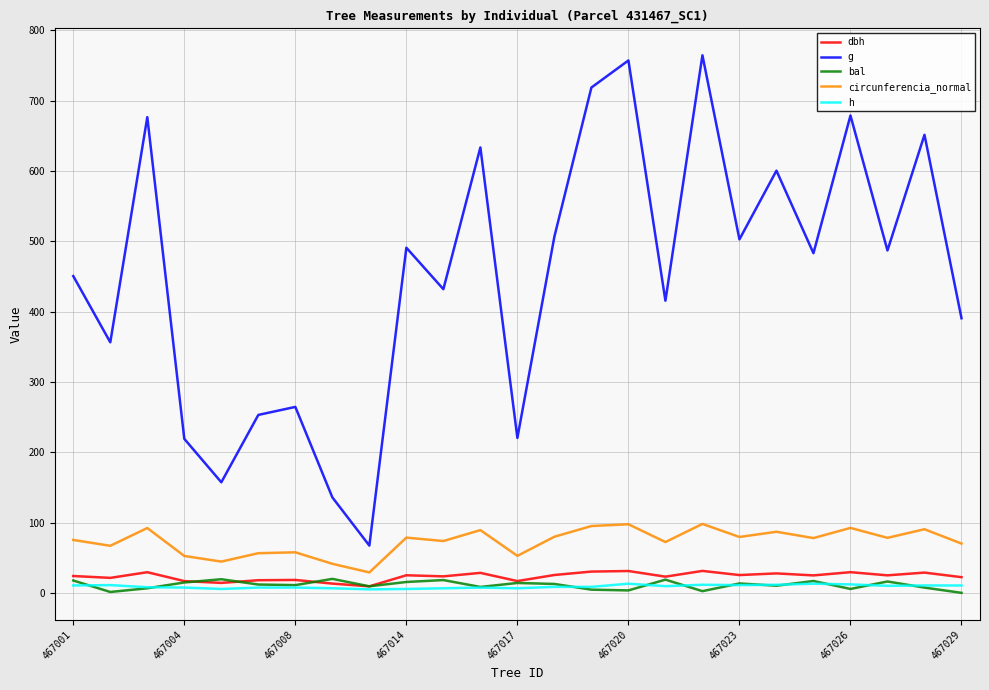

In circunferencia_normal, how many points are higher than both neighbors (excluding endpoints)?

9